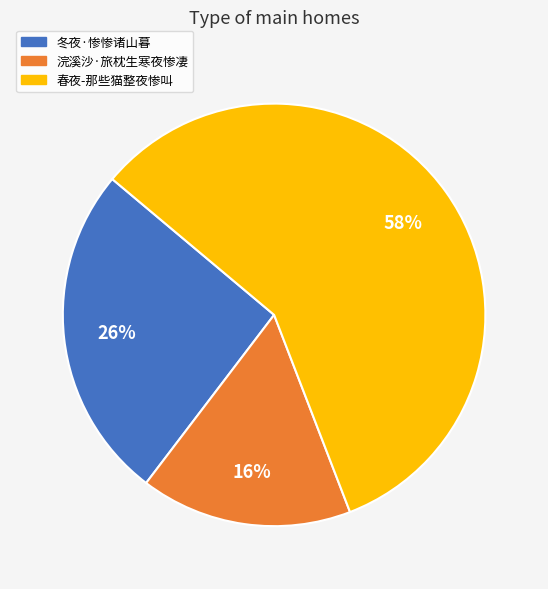

To the nearest percent, what portion does 浣溪沙·旅枕生寒夜惨凄 represent?

16%